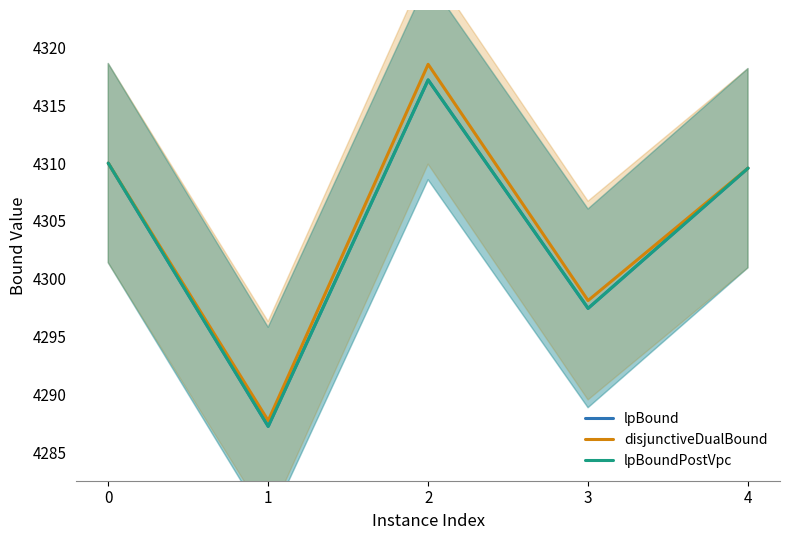

What are all the series names shown in the legend?

lpBound, disjunctiveDualBound, lpBoundPostVpc